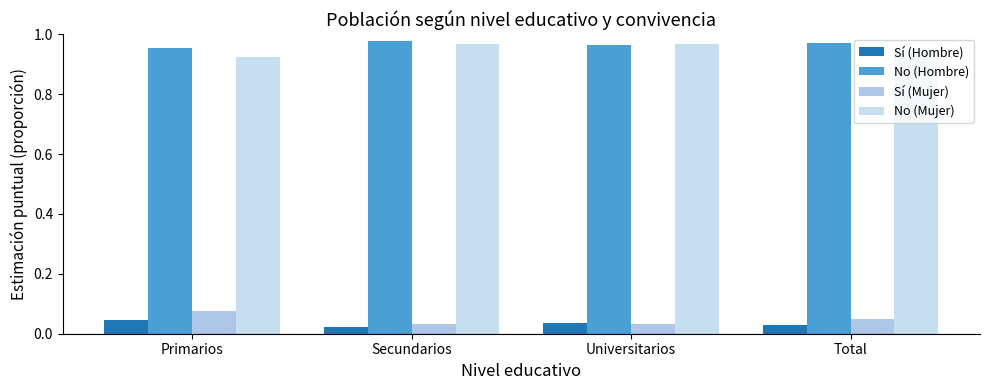

Between Secundarios and Universitarios, which series saw the biggest shift?

No (Hombre)